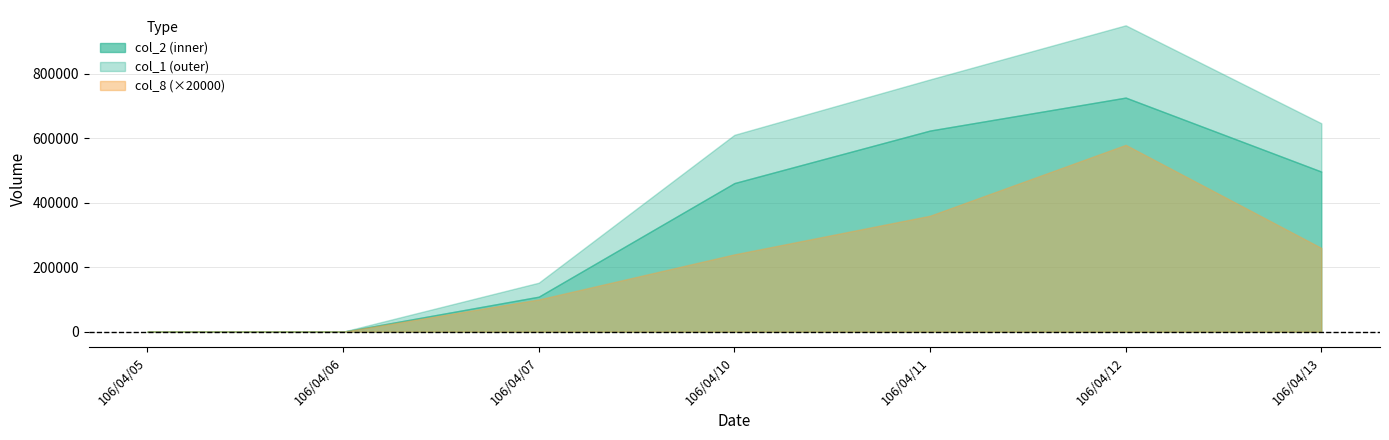

Between 106/04/07 and 106/04/11, which is larger?

106/04/11